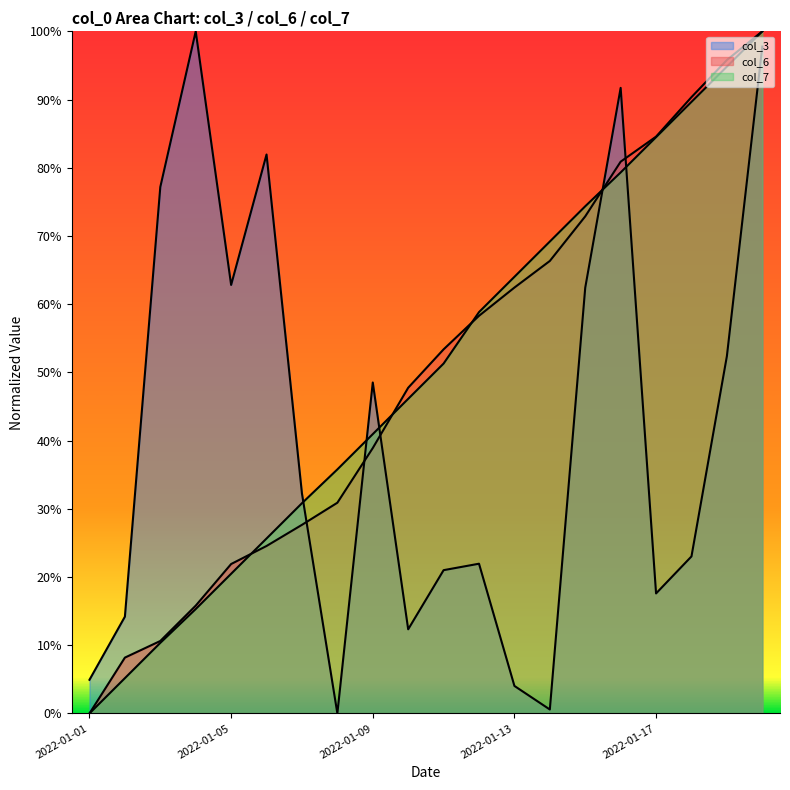

How many lines are shown in the chart?

3